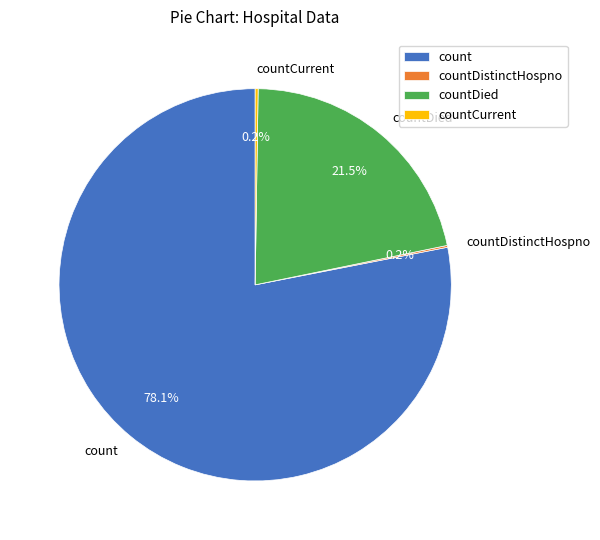

To the nearest percent, what is the average slice percentage?

25%